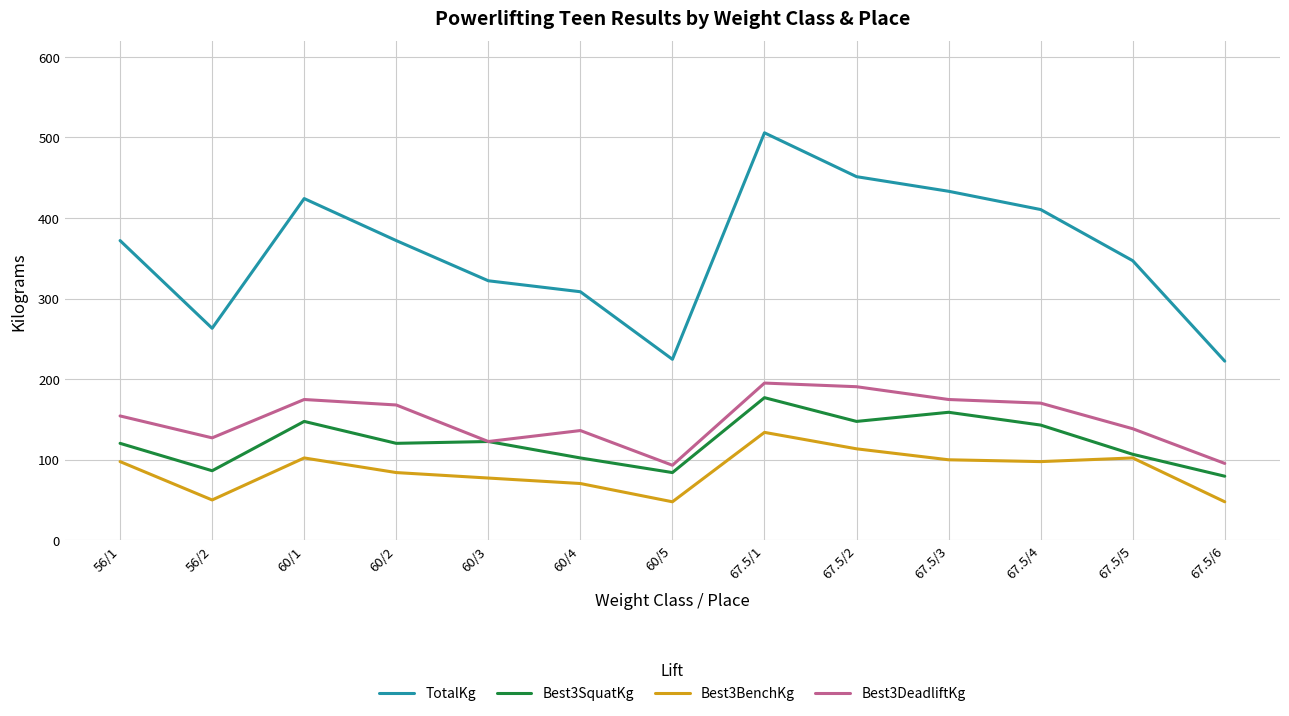

What is the total value across all series at 67.5/3?

866.4